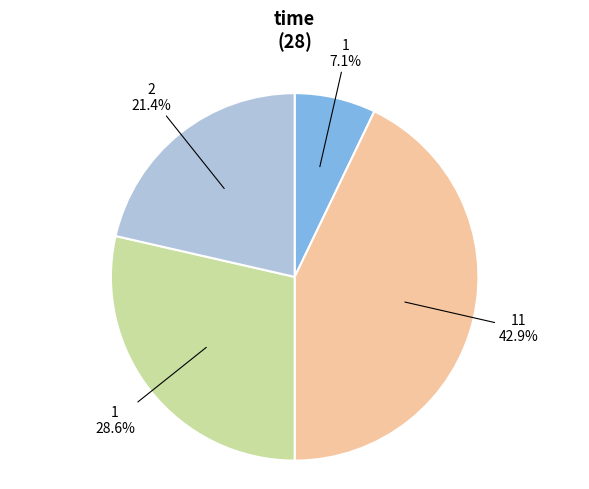

Is there any slice that represents more than half of the pie?

No